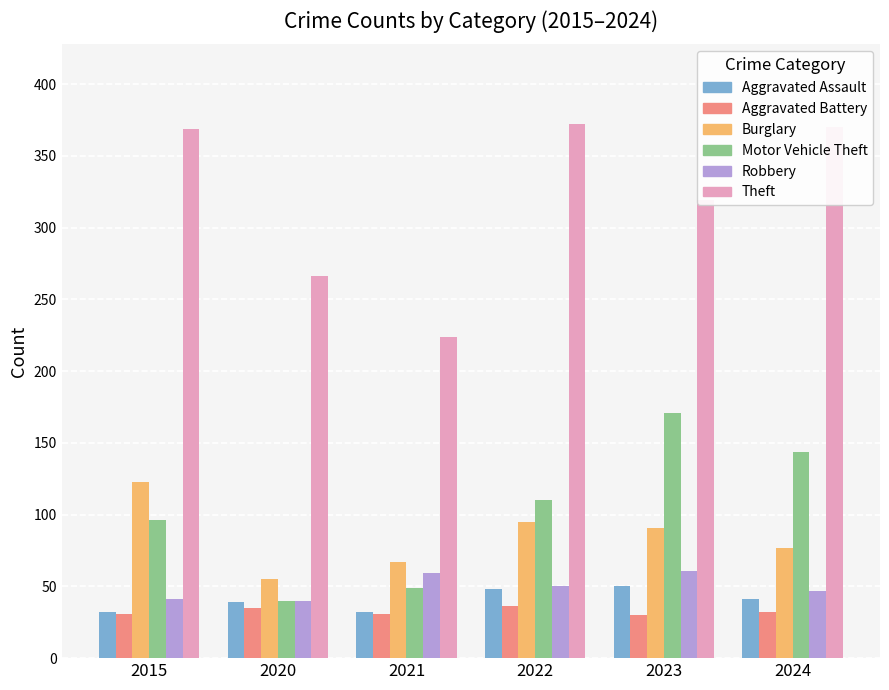

Which category has the highest value in the Burglary series?

2015